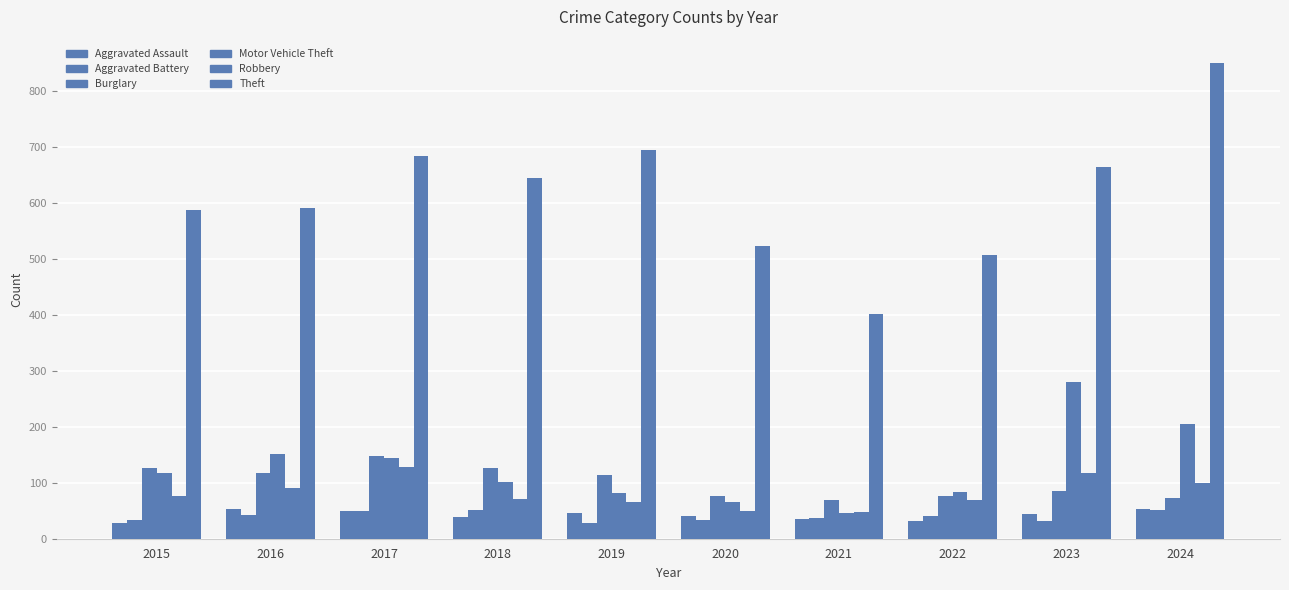

Count the number of categories in the chart.

10